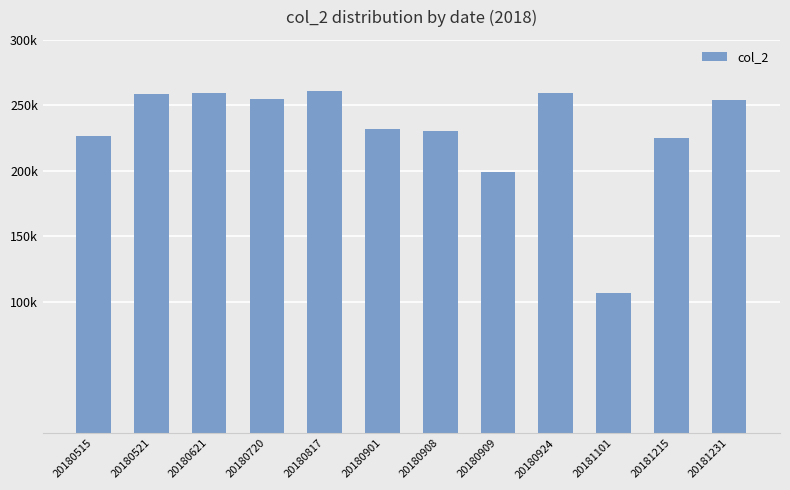

Which label corresponds to the smallest value in the chart?

20181101